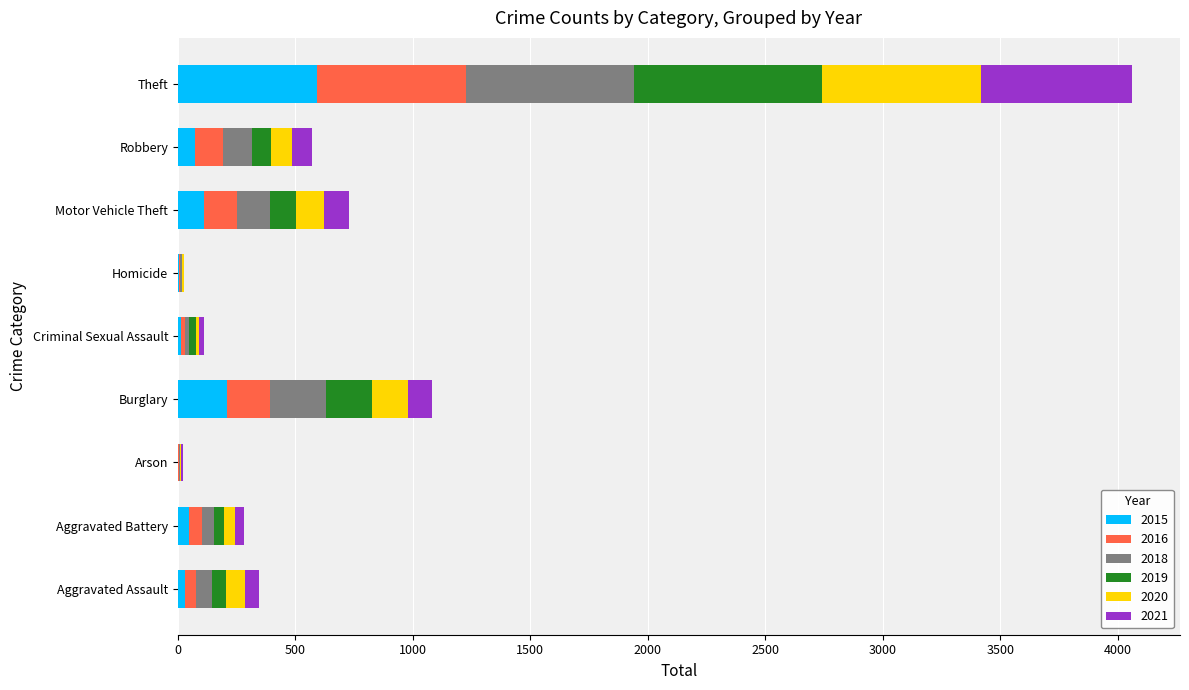

The 2015 series shows 208 at Burglary. True or false?

True